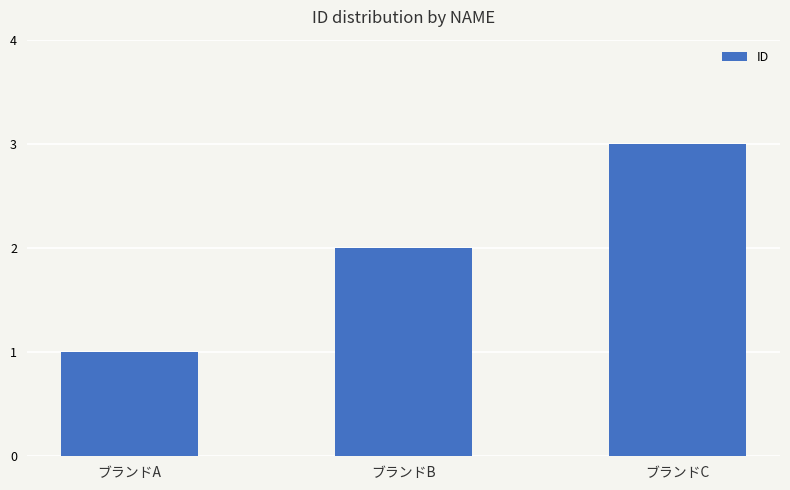

How many distinct data groups are displayed?

1